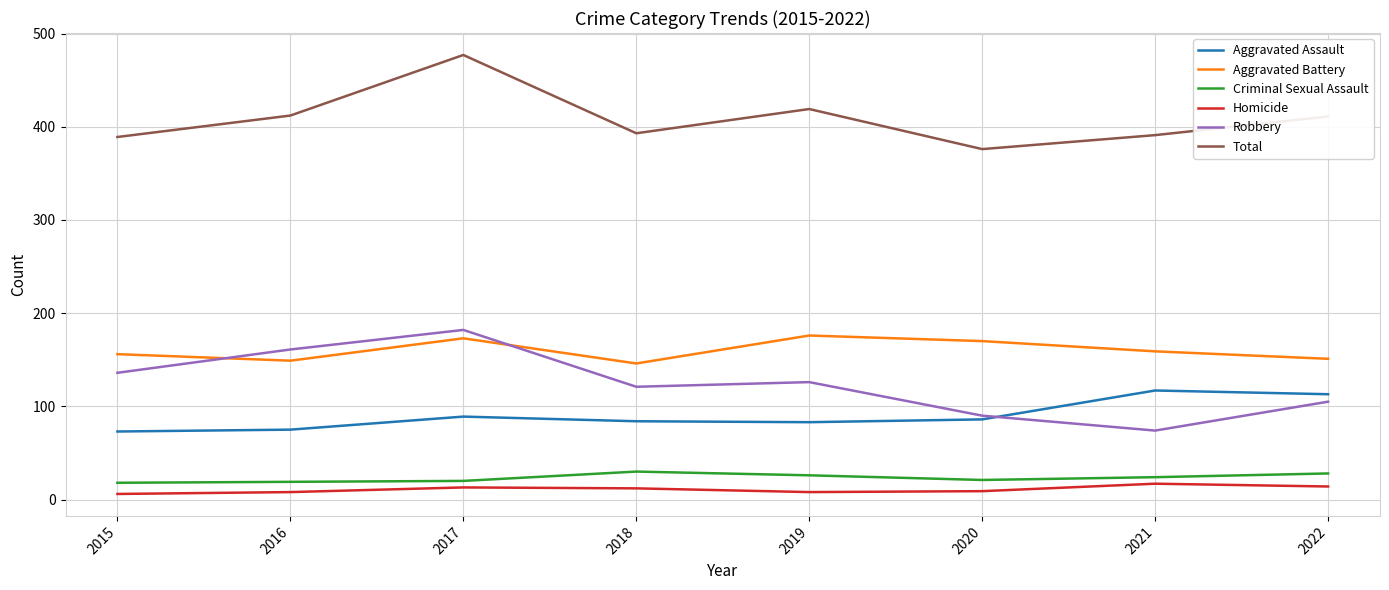

Is it true that Aggravated Battery equals 173 at 2017?

True